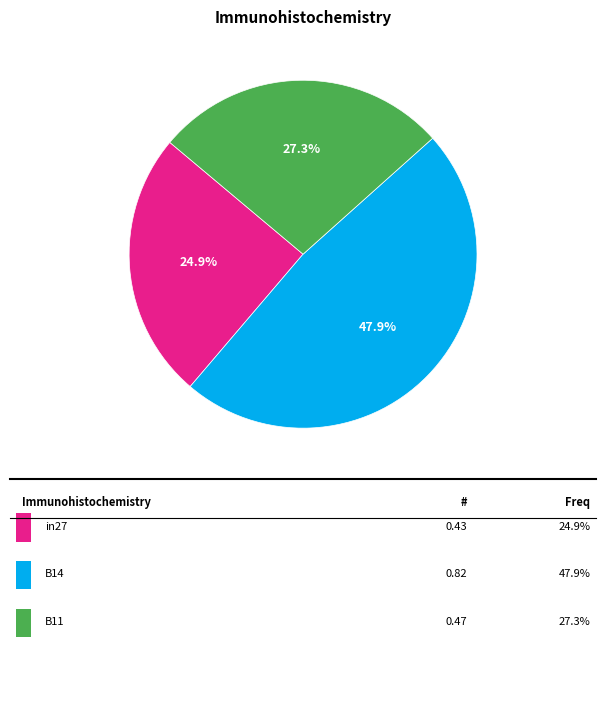

Is there a majority slice in this chart?

No